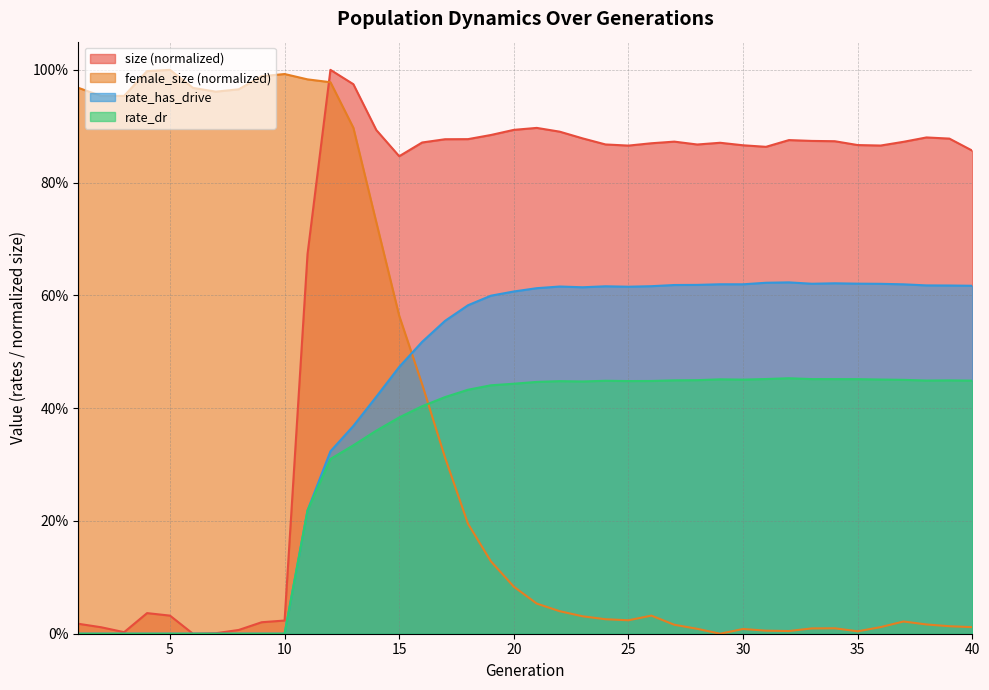

At 36, list the series in order from largest to smallest.

size, rate_has_drive, rate_dr, female_size